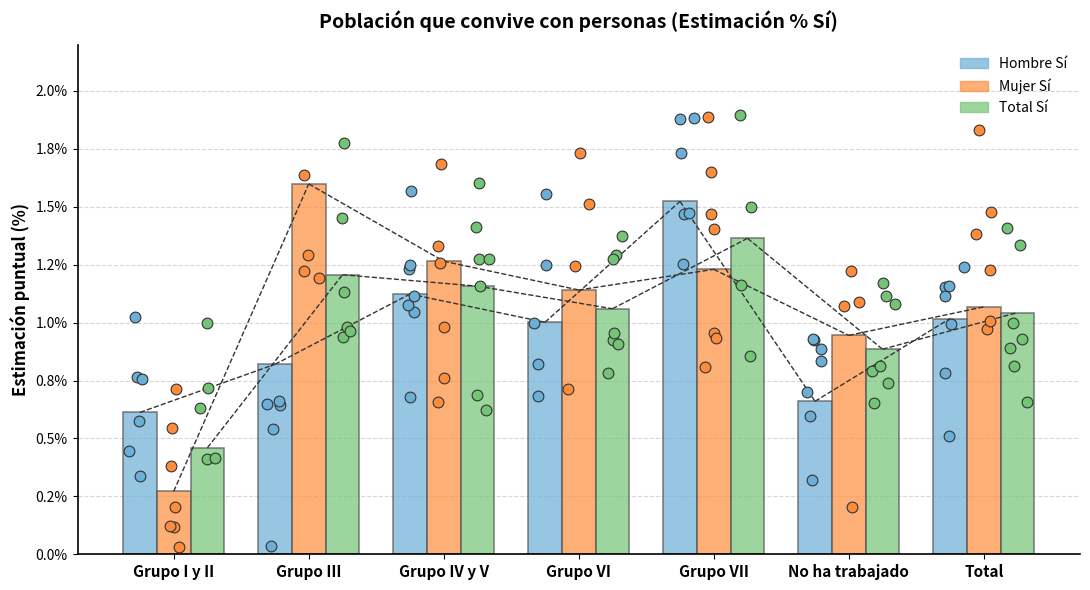

Which series reaches the maximum Y coordinate?

Mujer Sí